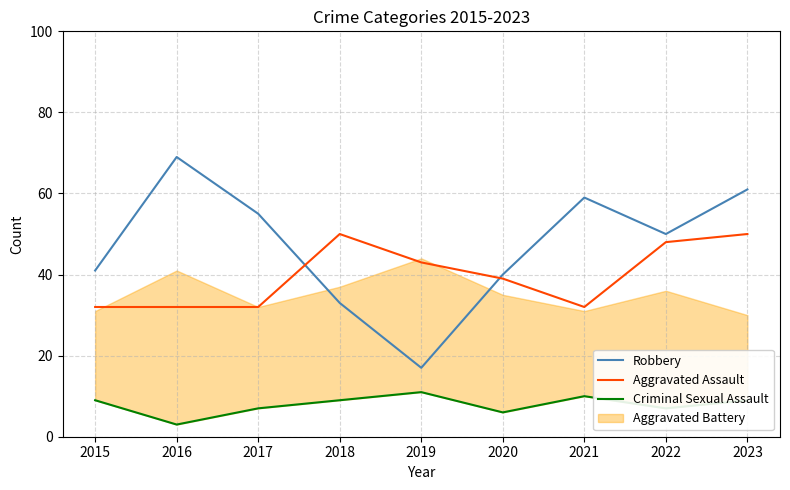

How many values in the Robbery series are below 50?

4